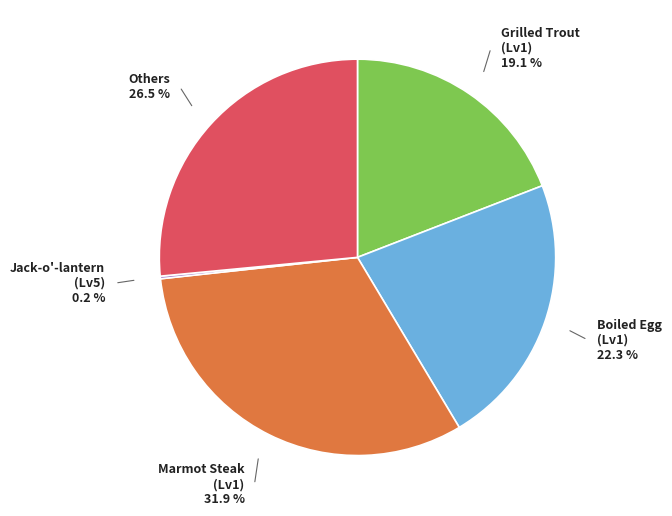

What percentage is NOT represented by Marmot Steak (Lv1)?

68.1%